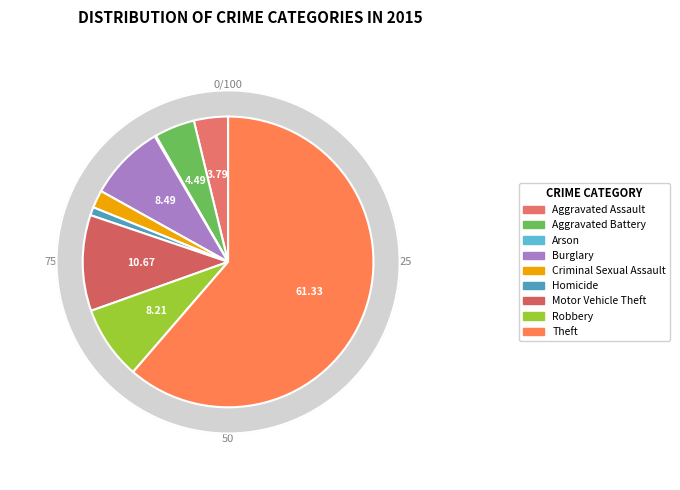

Is it true that Criminal Sexual Assault is 2% of the pie?

True